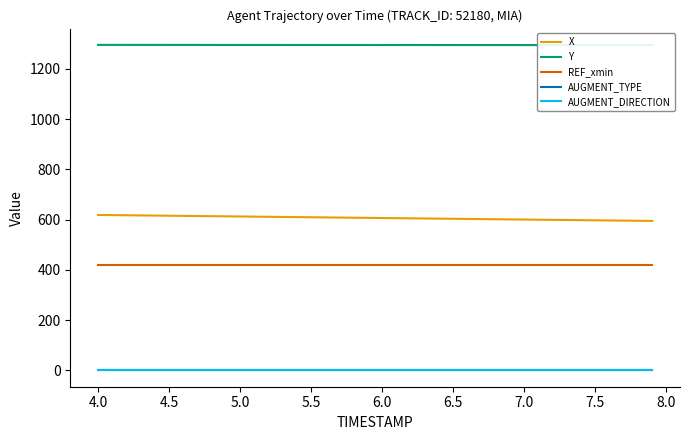

How many lines are shown in the chart?

5